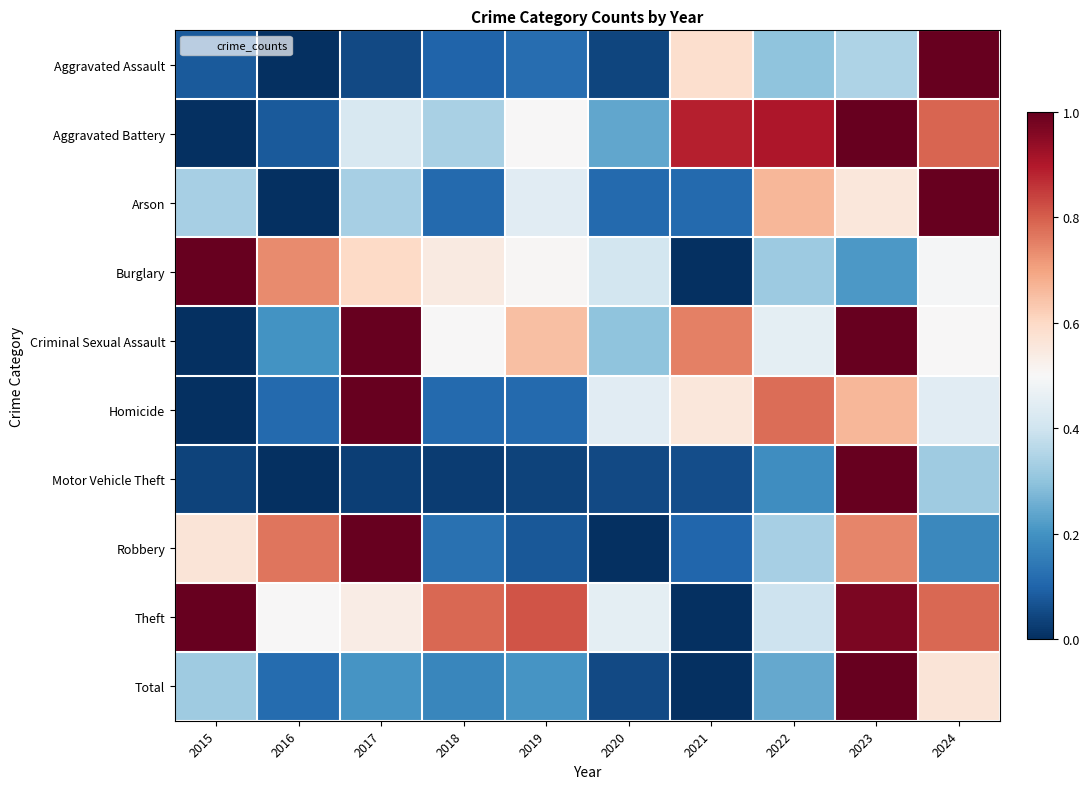

Reading right to left, what are all the values shown in this chart?

Aggravated Assault: 2024=1.0	2023=0.3	2022=0.3	2021=0.6	2020=0.0	2019=0.1	2018=0.1	2017=0.0	2016=0.0	2015=0.1
Aggravated Battery: 2024=0.8	2023=1.0	2022=0.9	2021=0.9	2020=0.2	2019=0.5	2018=0.3	2017=0.4	2016=0.1	2015=0.0
Arson: 2024=1.0	2023=0.6	2022=0.7	2021=0.1	2020=0.1	2019=0.4	2018=0.1	2017=0.3	2016=0.0	2015=0.3
Burglary: 2024=0.5	2023=0.2	2022=0.3	2021=0.0	2020=0.4	2019=0.5	2018=0.5	2017=0.6	2016=0.7	2015=1.0
Criminal Sexual Assault: 2024=0.5	2023=1.0	2022=0.5	2021=0.8	2020=0.3	2019=0.7	2018=0.5	2017=1.0	2016=0.2	2015=0.0
Homicide: 2024=0.4	2023=0.7	2022=0.8	2021=0.6	2020=0.4	2019=0.1	2018=0.1	2017=1.0	2016=0.1	2015=0.0
Motor Vehicle Theft: 2024=0.3	2023=1.0	2022=0.2	2021=0.1	2020=0.0	2019=0.0	2018=0.0	2017=0.0	2016=0.0	2015=0.0
Robbery: 2024=0.2	2023=0.7	2022=0.3	2021=0.1	2020=0.0	2019=0.1	2018=0.1	2017=1.0	2016=0.8	2015=0.6
Theft: 2024=0.8	2023=1.0	2022=0.4	2021=0.0	2020=0.5	2019=0.8	2018=0.8	2017=0.5	2016=0.5	2015=1.0
Total: 2024=0.6	2023=1.0	2022=0.2	2021=0.0	2020=0.0	2019=0.2	2018=0.2	2017=0.2	2016=0.1	2015=0.3